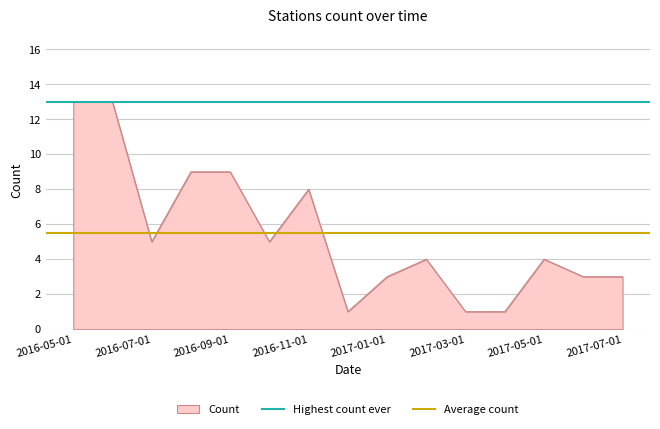

The Count series shows 0 at 2017-03-01. True or false?

False